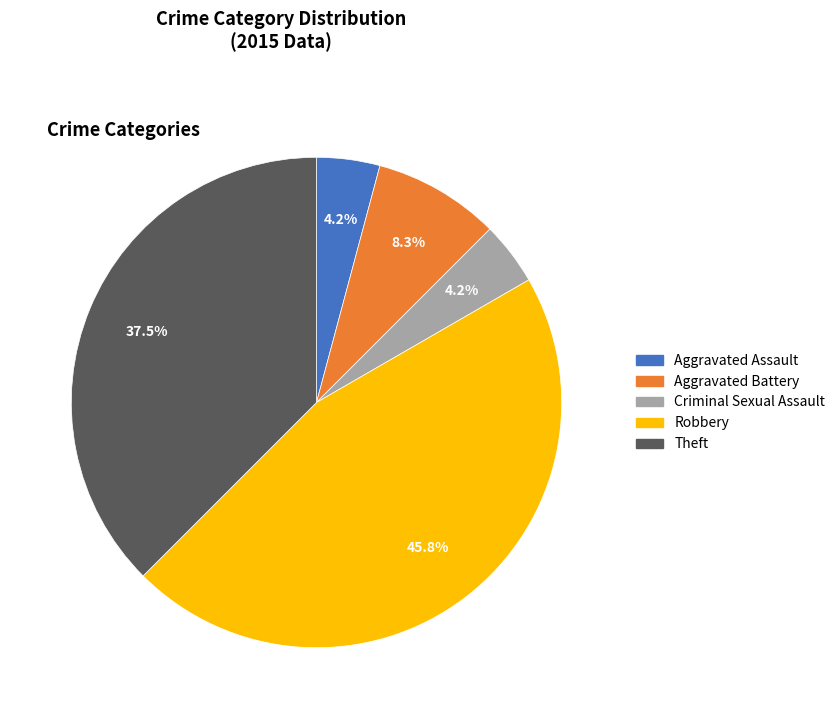

Which slice is the largest?

Robbery